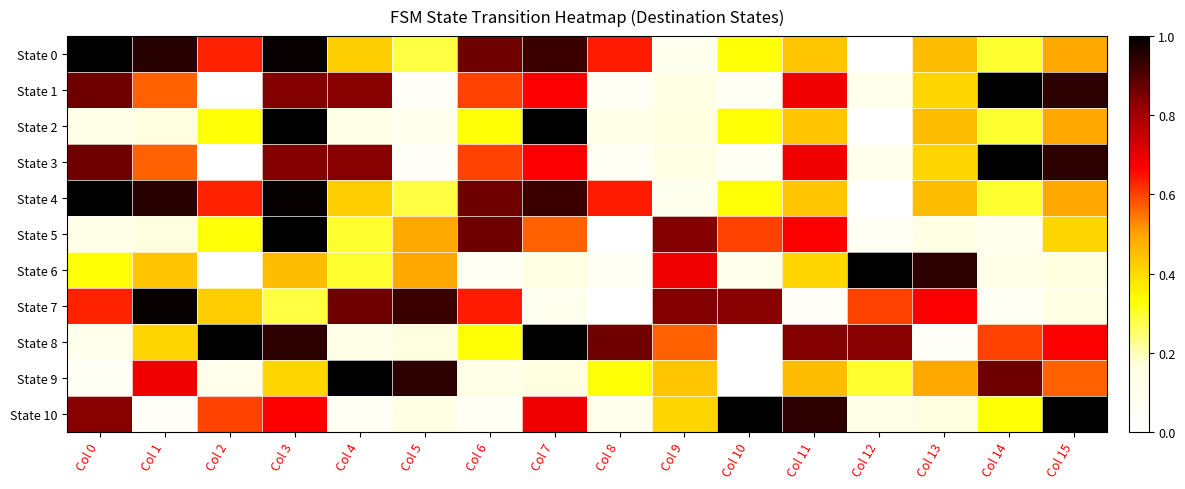

At which category is the sum across all series the highest?

Col 3